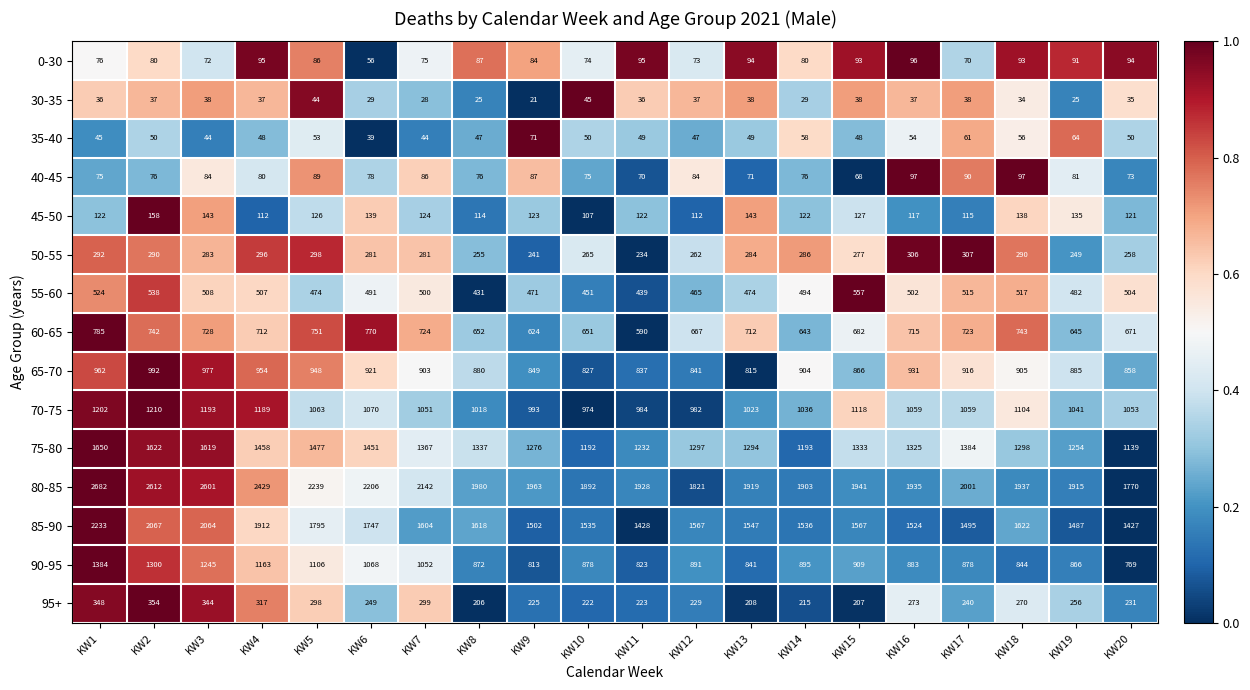

The value of 90-95 at KW7 is 1052. True or false?

True